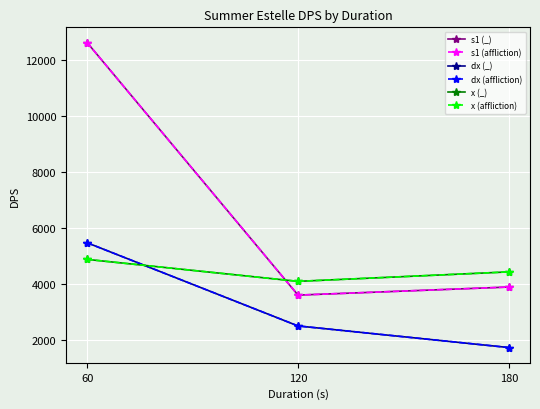

What is the difference between the highest and lowest values at 60?

7756